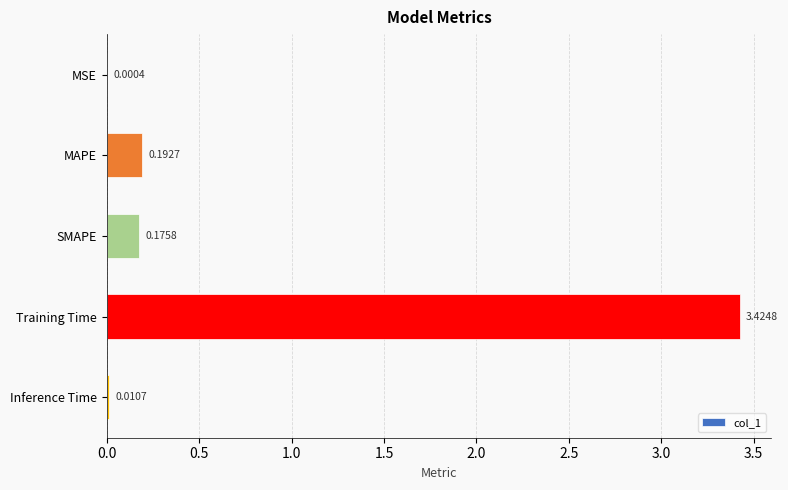

What is the sum of all values?

3.8